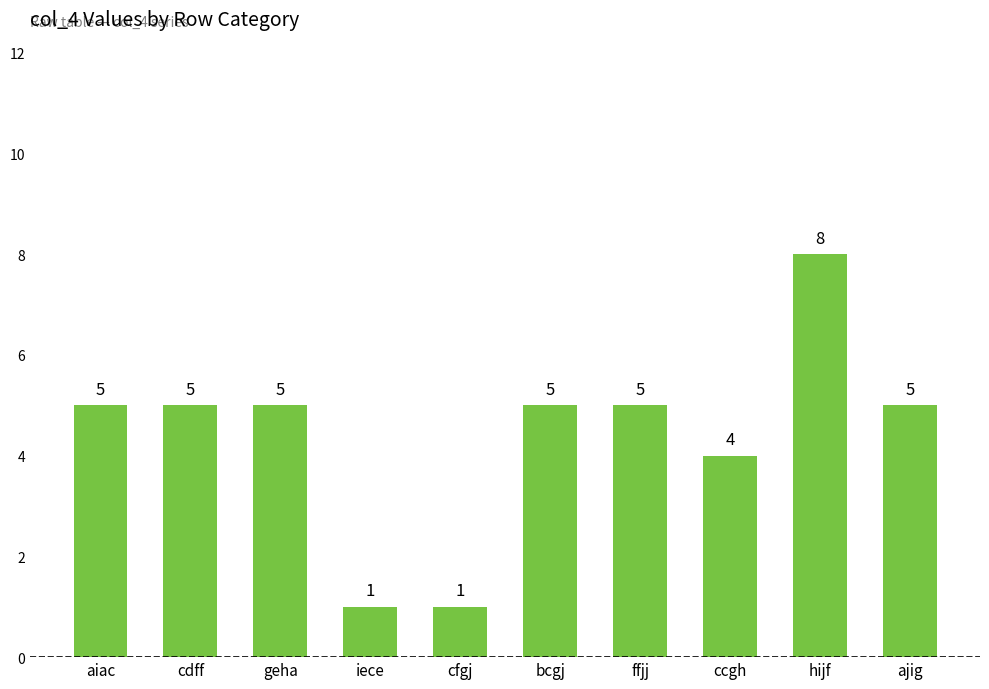

How many distinct data groups are displayed?

1